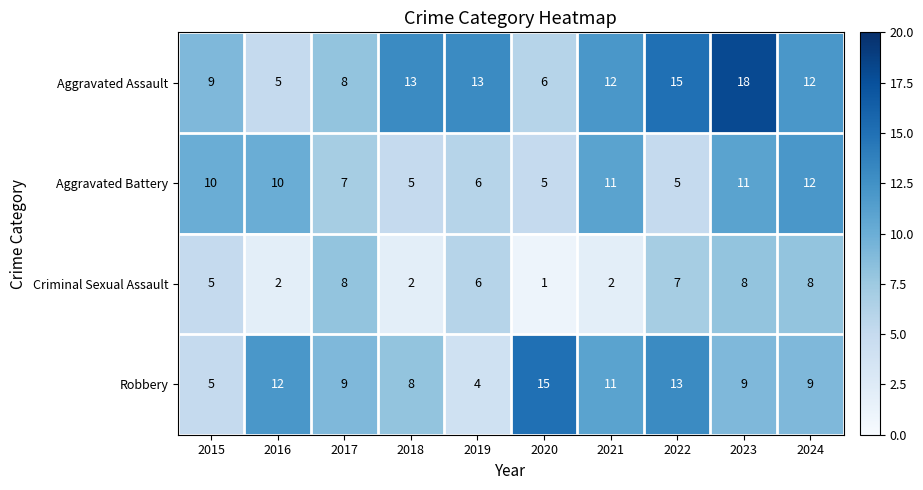

Which series changed the most between 2022 and 2024?

Aggravated Battery